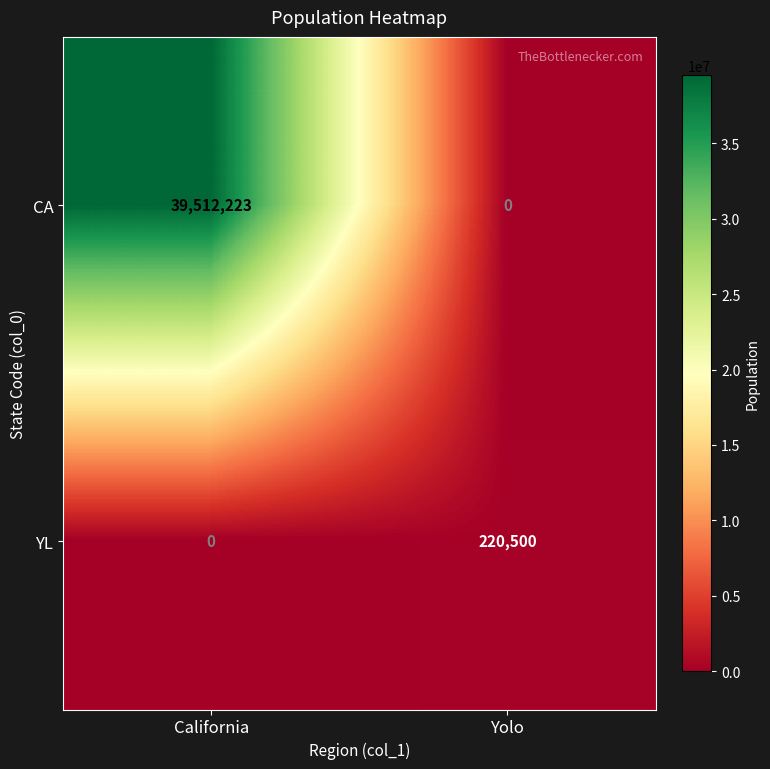

How many data points does each series have?

2